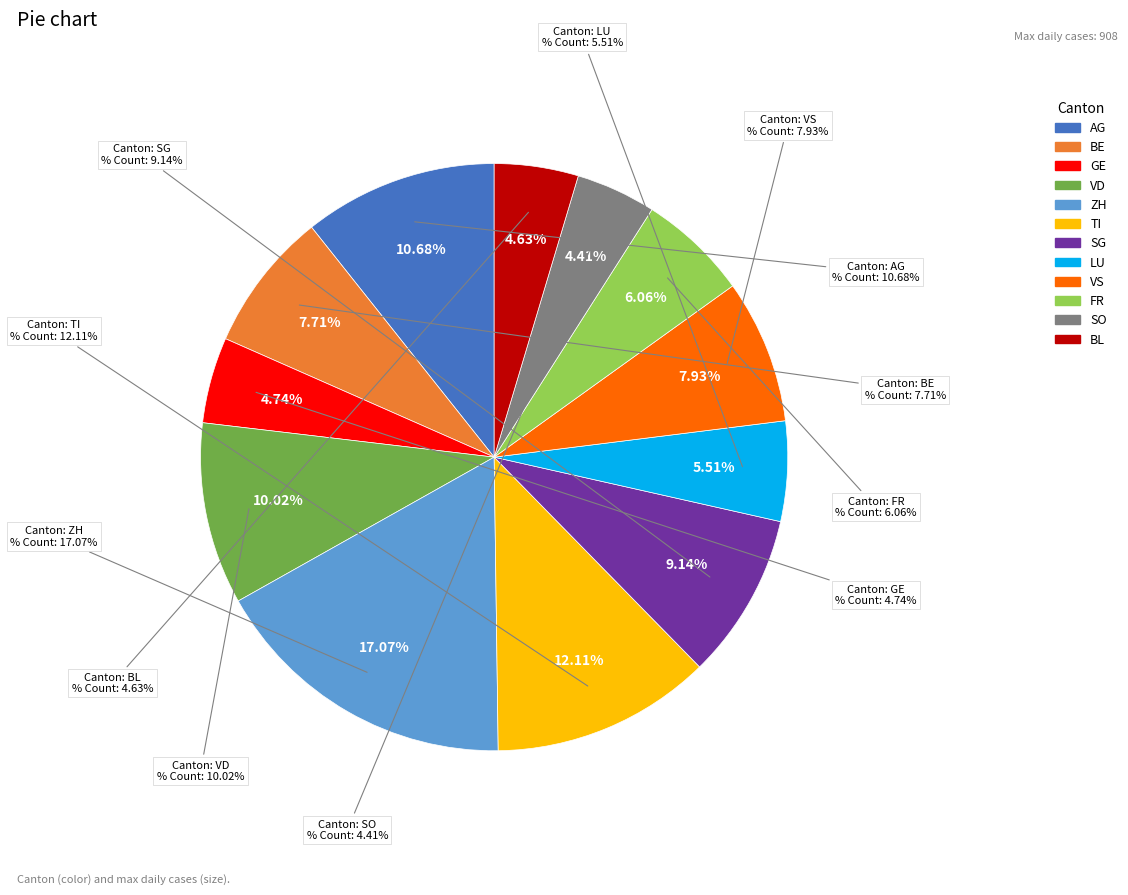

Is there a majority slice in this chart?

No